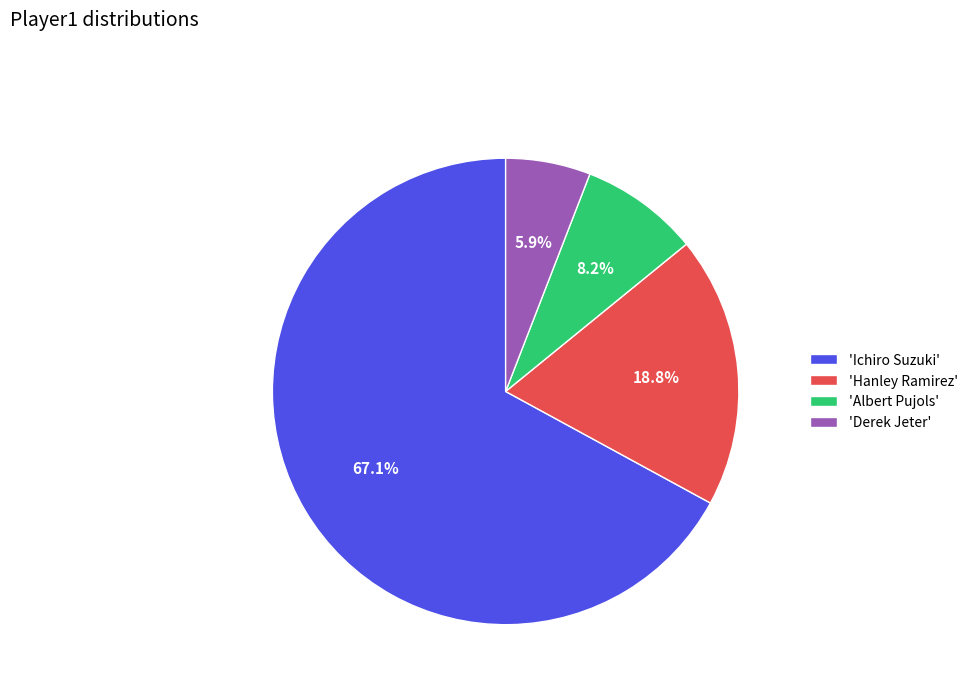

How many segments does this pie chart have?

4